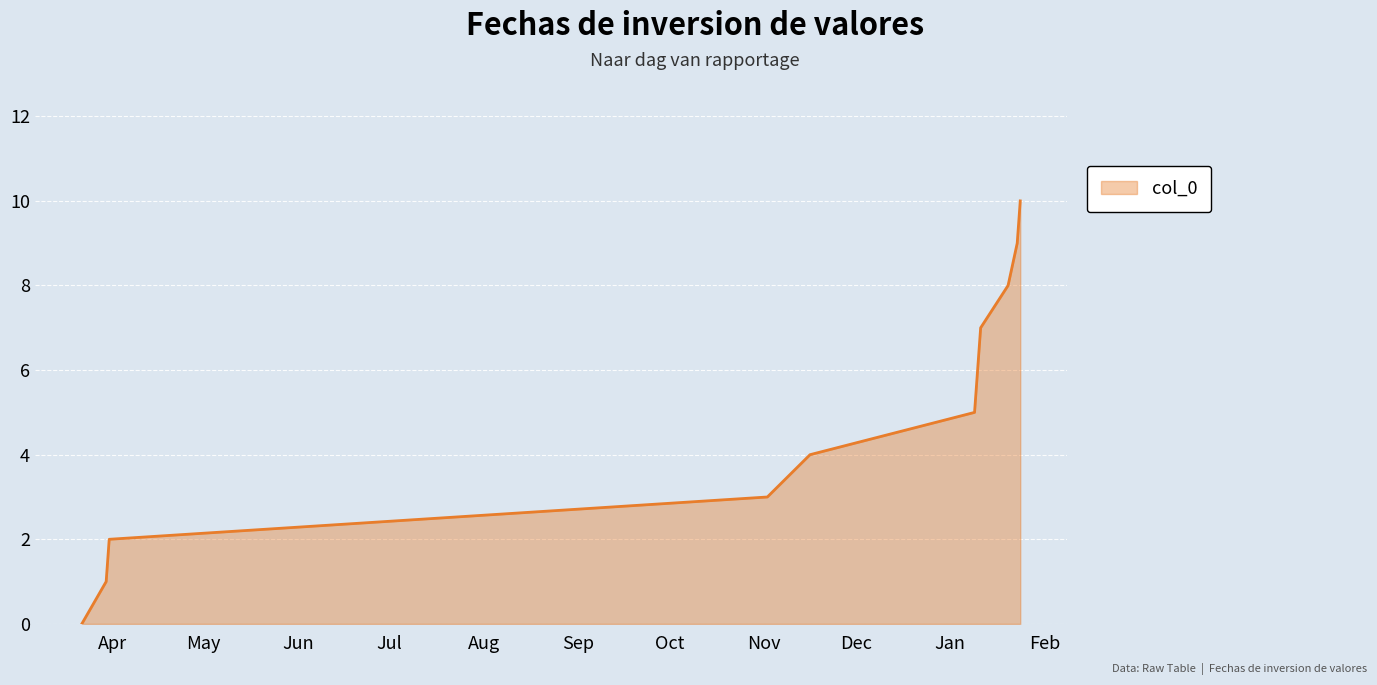

What is the maximum value shown in the chart?

10